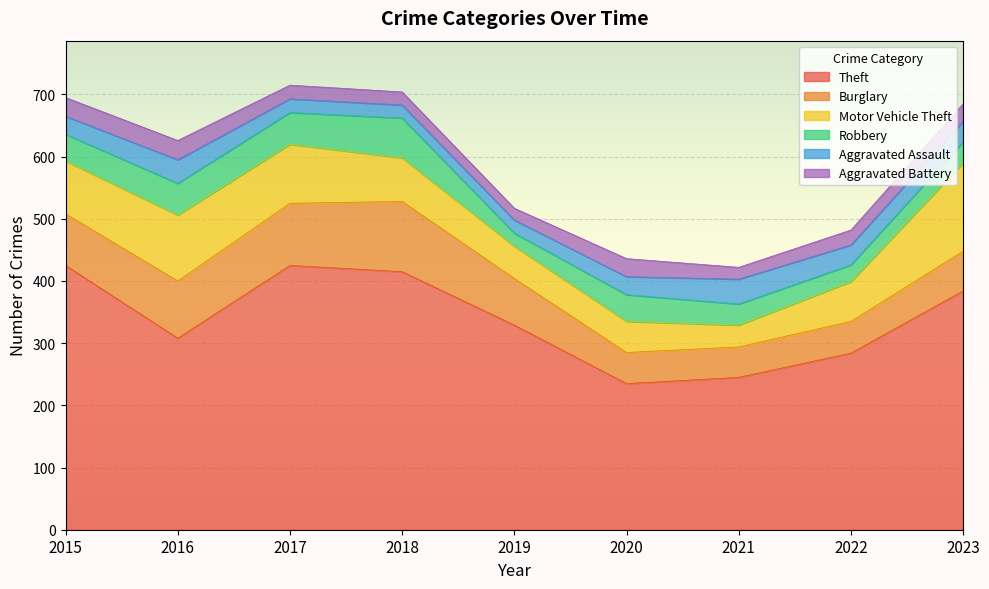

Count the number of data series in this chart.

6